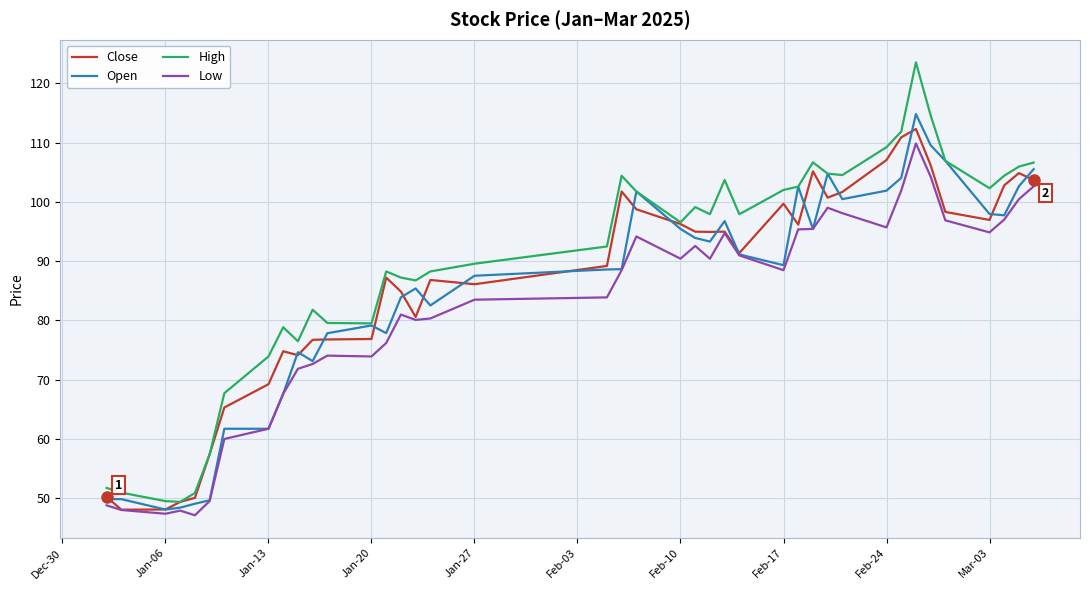

What is the maximum value shown in the chart?

123.5